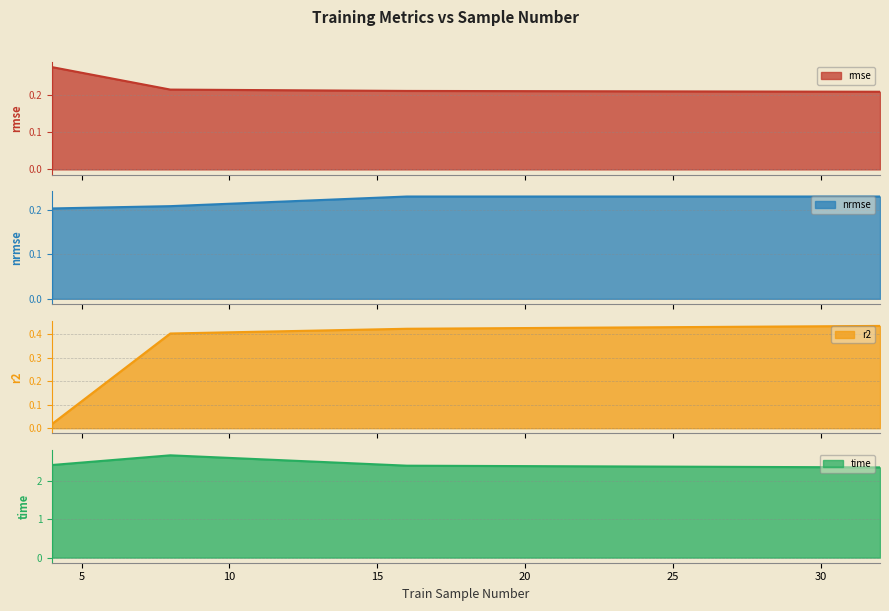

Which category has the lowest value in the r2 series?

4